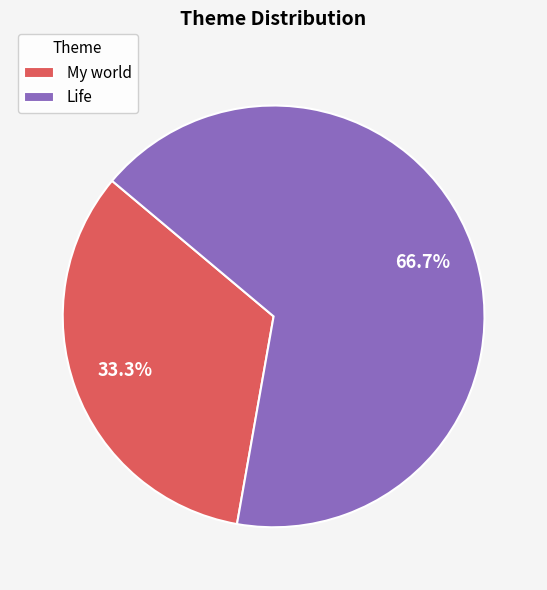

Which category has the smallest portion of the pie?

My world